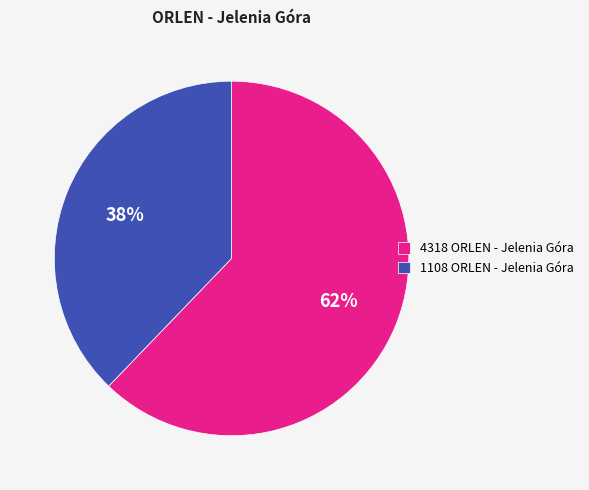

Do 4318 ORLEN - Jelenia Góra and 1108 ORLEN - Jelenia Góra together represent more than half of the pie?

Yes